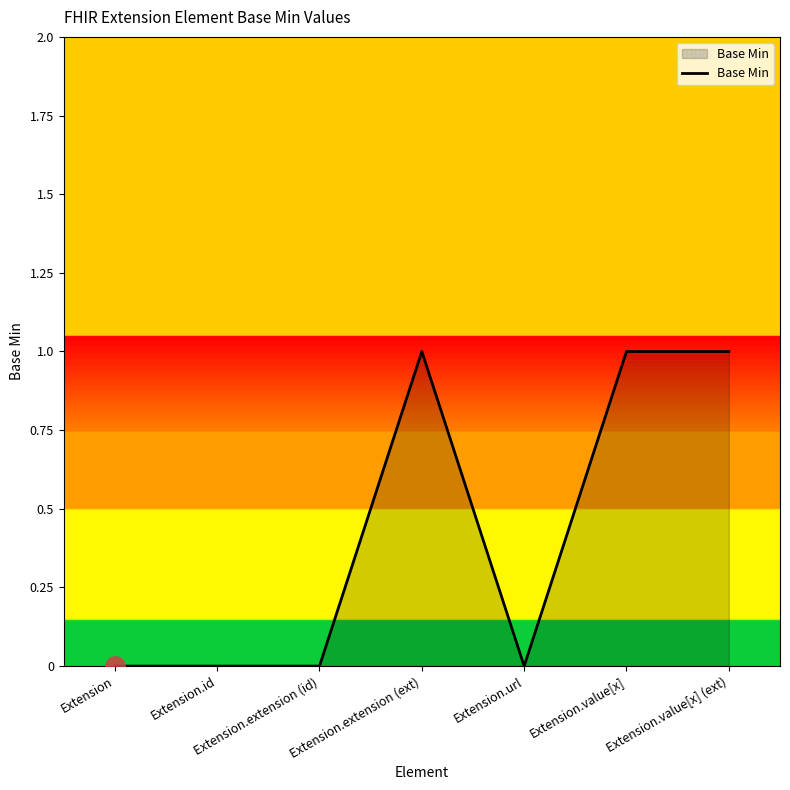

The chart shows a value of 1 at Extension.extension (ext). True or false?

True